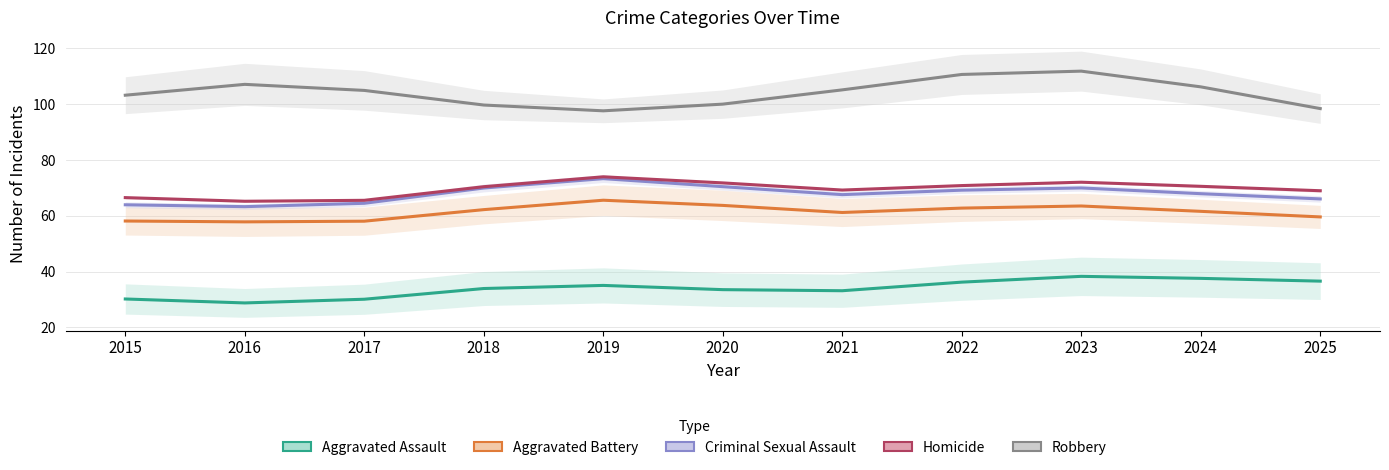

The Robbery series shows 8 at 2018. True or false?

False